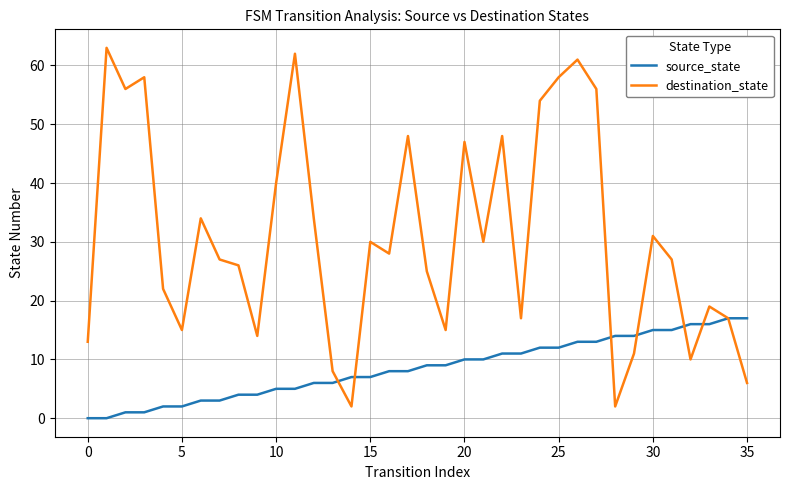

What are all the series names shown in the legend?

source_state, destination_state